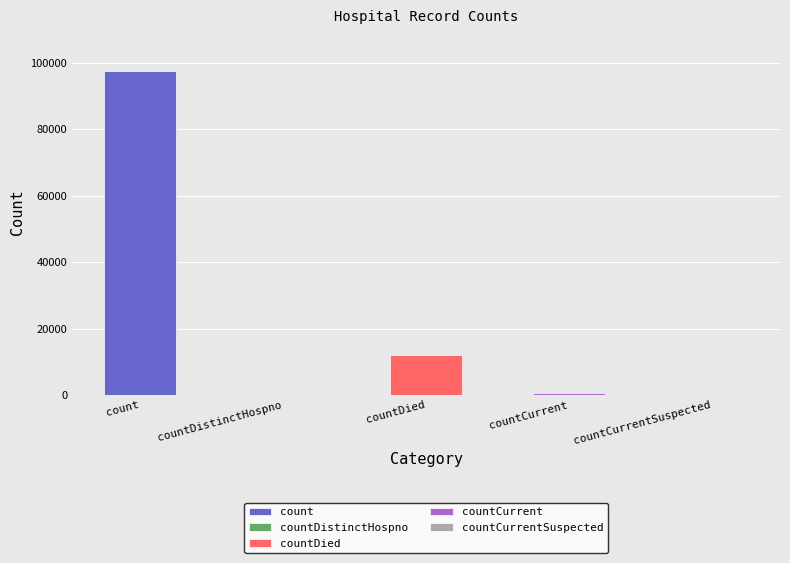

How many values exceed 745?

2